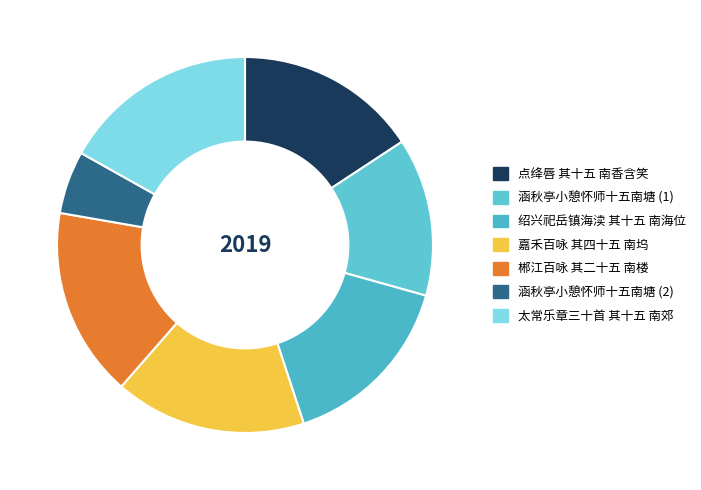

Is there a majority slice in this chart?

No